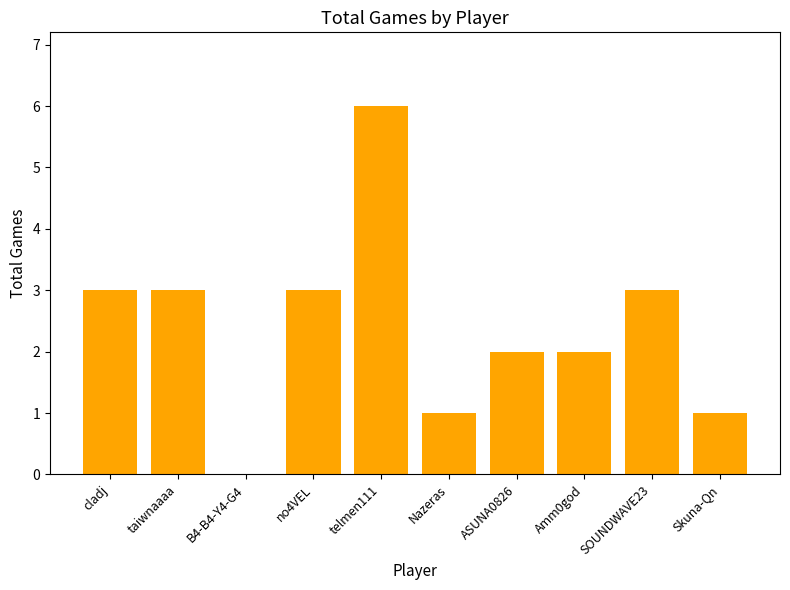

The value at cladj is 1. True or false?

False